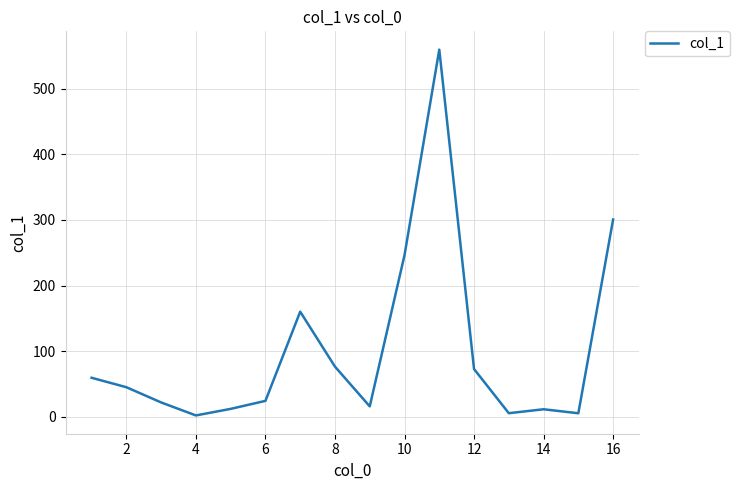

What is the greatest value displayed?

559.6